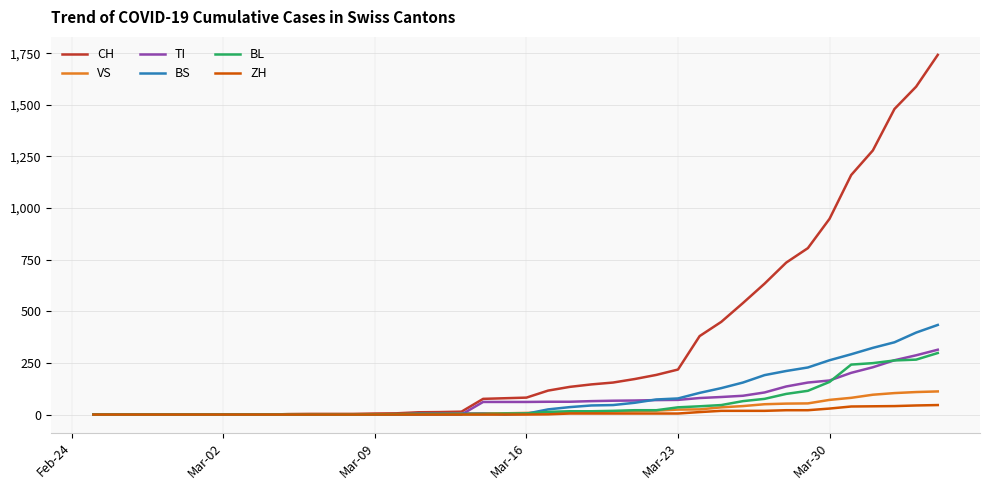

Which series has the largest range (max minus min)?

CH